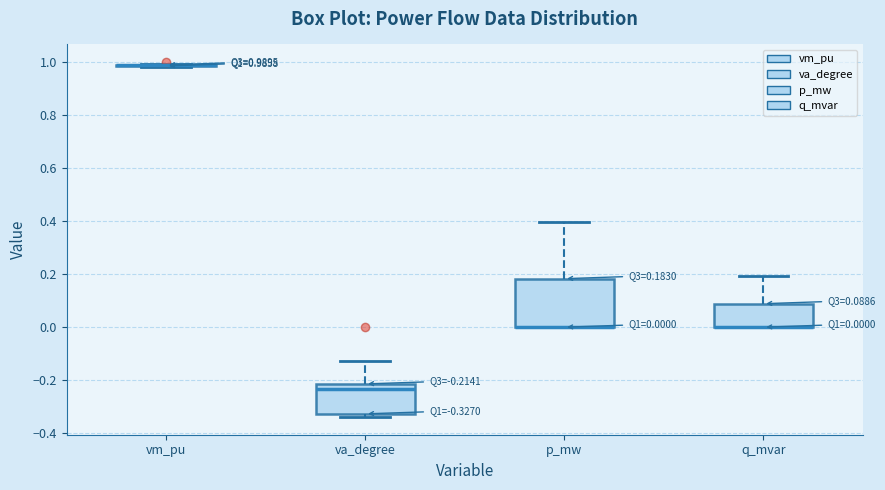

Comparing the boxes themselves (not the whiskers), which one is the tallest?

p_mw